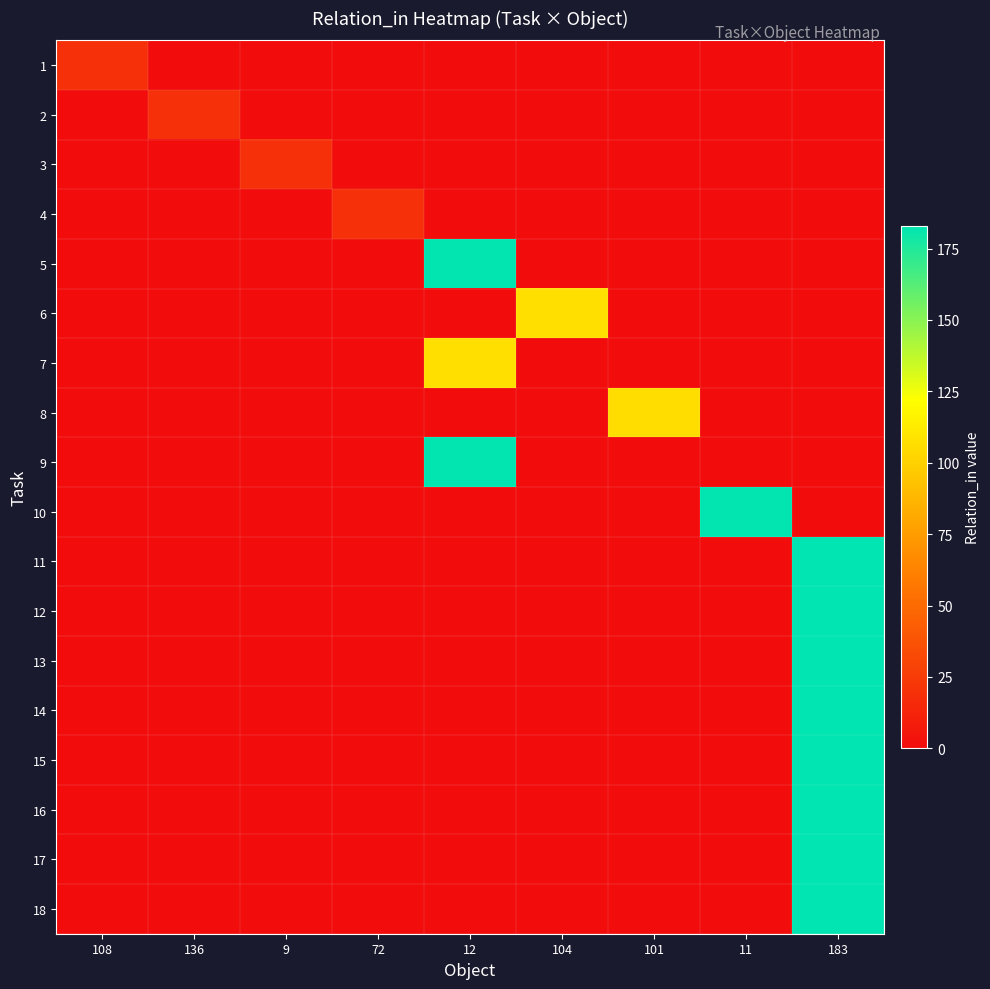

At which category does the chart reach its minimum across all series?

136